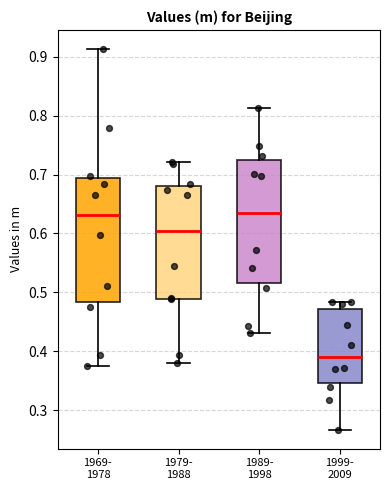

Reading left to right, read every box against the y-axis: the position of its median line, the range the box covers, and the ends of its whiskers. The values are not printed on the chart, so give them approximately, as read against the axis.

1969- 1978: median 0.63, box 0.48 to 0.69, whiskers 0.37 to 0.91
1979- 1988: median 0.60, box 0.49 to 0.68, whiskers 0.38 to 0.72
1989- 1998: median 0.63, box 0.52 to 0.72, whiskers 0.43 to 0.81
1999- 2009: median 0.39, box 0.35 to 0.47, whiskers 0.27 to 0.48